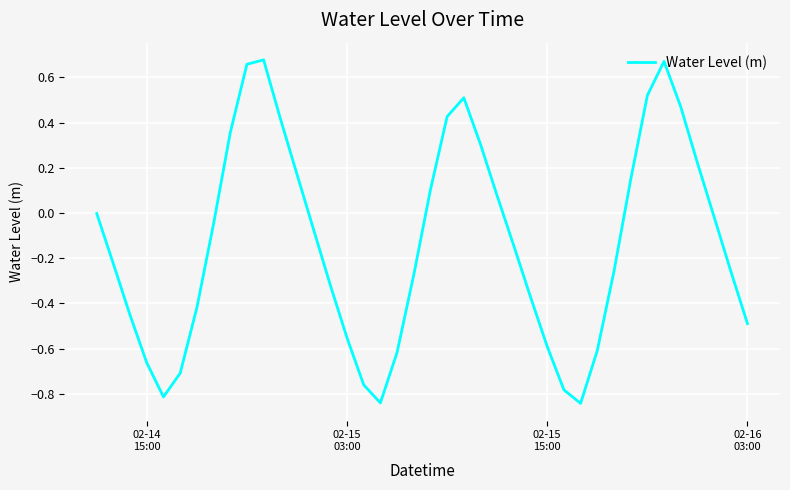

How many lines are shown in the chart?

1